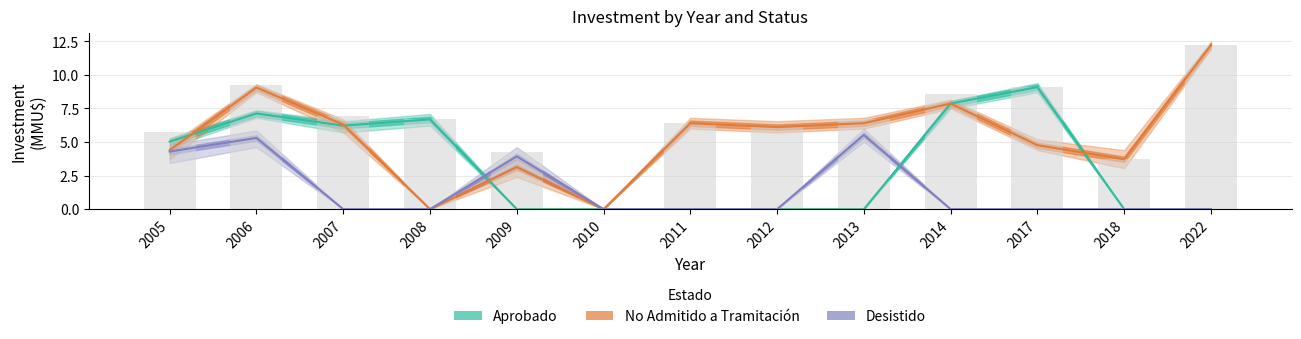

Reading left to right, extract all data points from this chart.

Aprobado: 5.0	7.1	6.2	6.7	0.0	0.0	0.0	0.0	0.0	7.9	9.1	0.0	0.0
No Admitido: 4.4	9.1	6.3	0.0	3.1	0.0	6.4	6.1	6.4	7.9	4.8	3.7	12.2
Desistido: 4.3	5.3	0.0	0.0	3.9	0.0	0.0	0.0	5.5	0.0	0.0	0.0	0.0